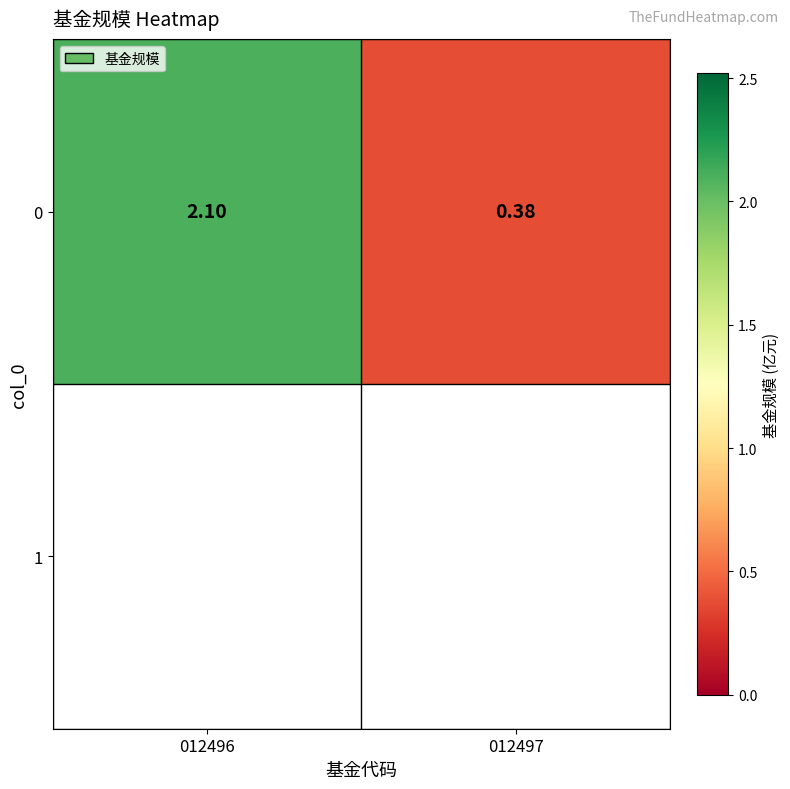

Which category has the lowest value across all series?

012497